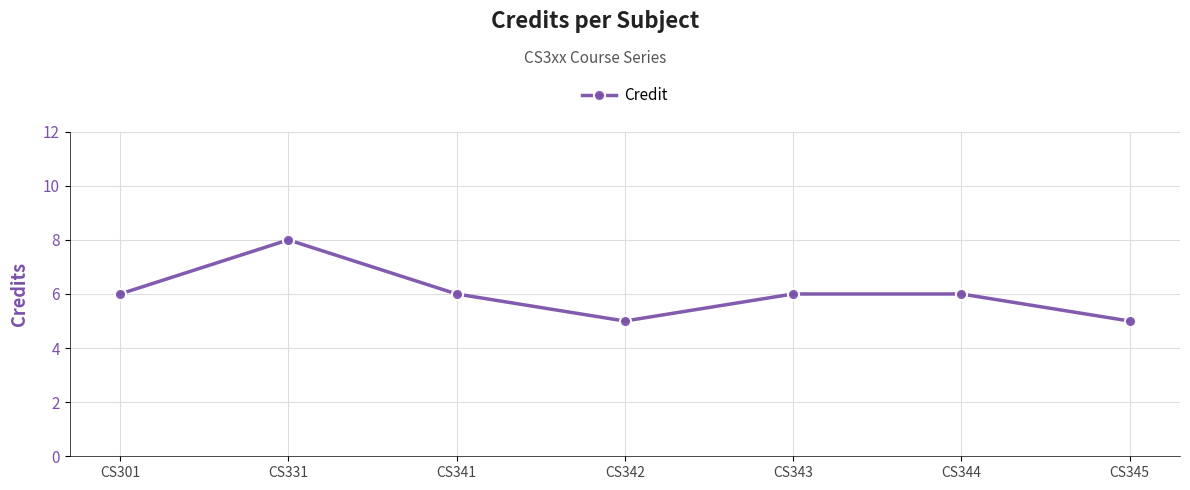

At which category does the data reach its first local valley?

CS342